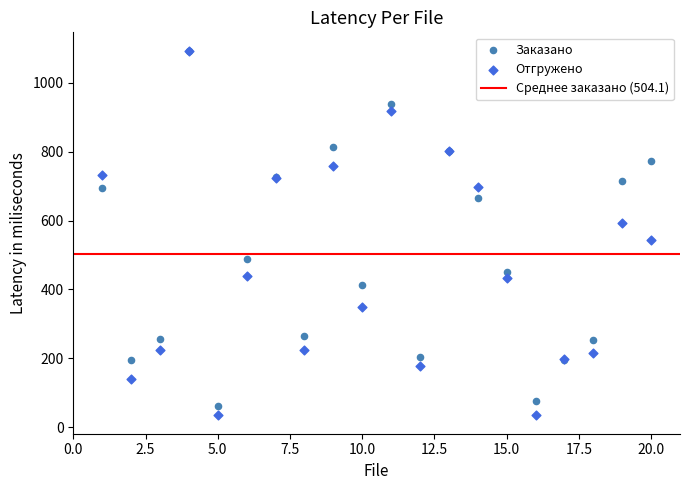

Which series has the widest spread of Y values?

Отгружено